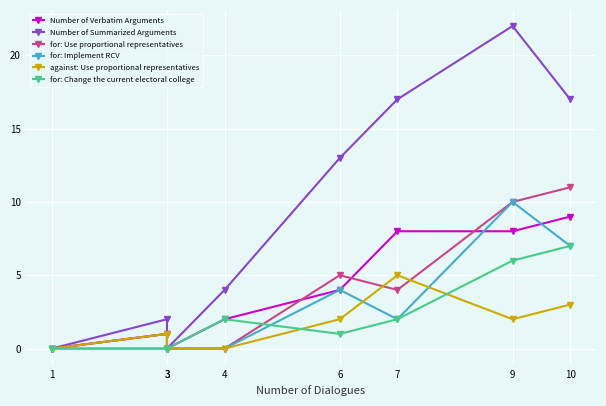

True or false: Number of Summarized Arguments and for: Change the current electoral college intersect in this chart.

False